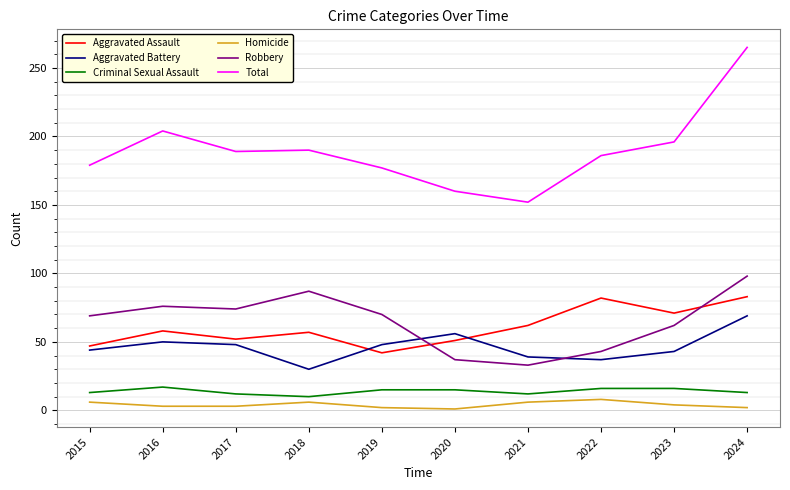

True or false: Aggravated Battery has a value of 56 at 2020.

True